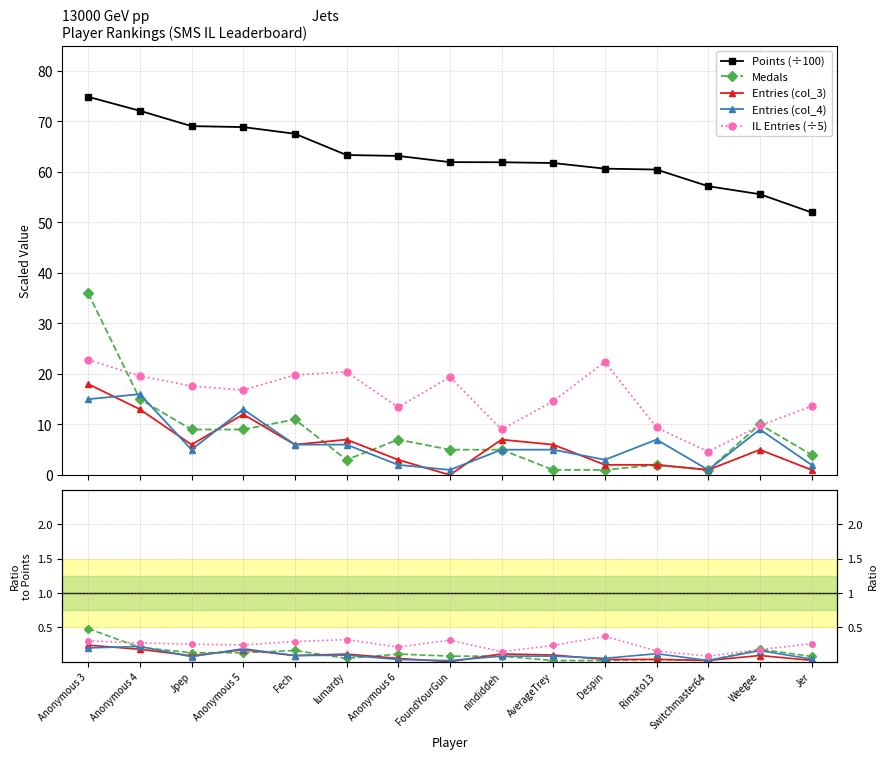

Which series changed the most between Anonymous 6 and Jer?

Points